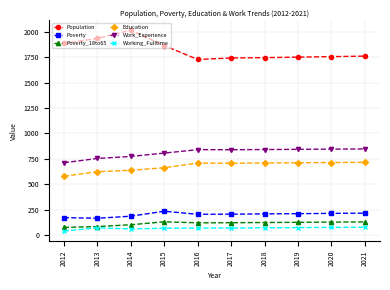

True or false: Working_Fulltime and Work_Experience intersect in this chart.

False